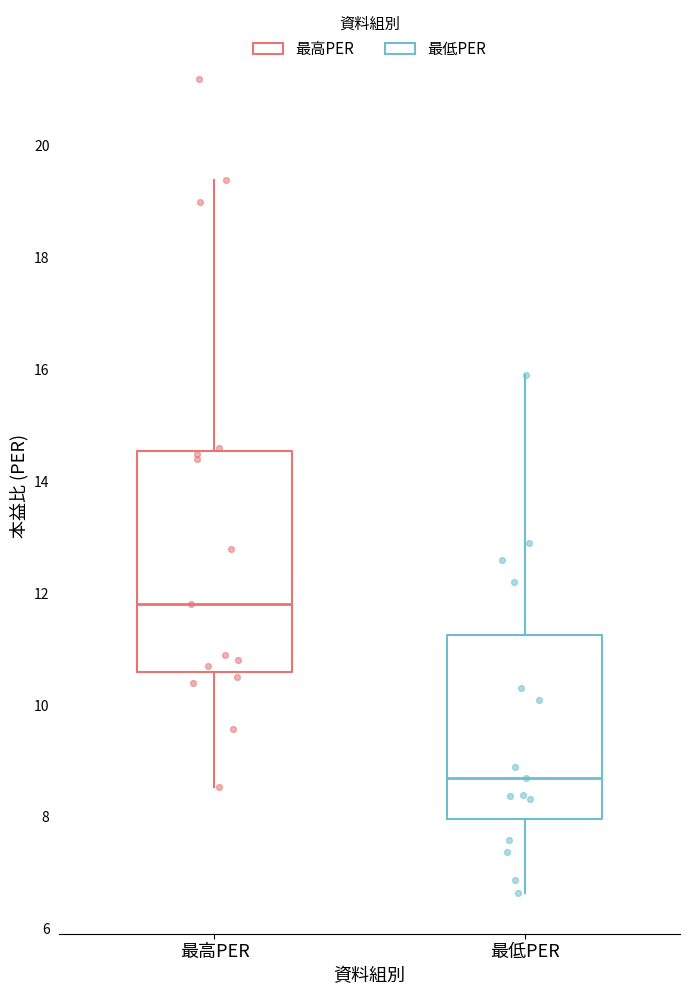

Reading left to right, read every box against the y-axis: the position of its median line, the range the box covers, and the ends of its whiskers. The values are not printed on the chart, so give them approximately, as read against the axis.

最高PER: median 11.8, box 10.6 to 14.6, whiskers 8.6 to 19.4
最低PER: median 8.6, box 8.0 to 11.2, whiskers 6.6 to 16.0